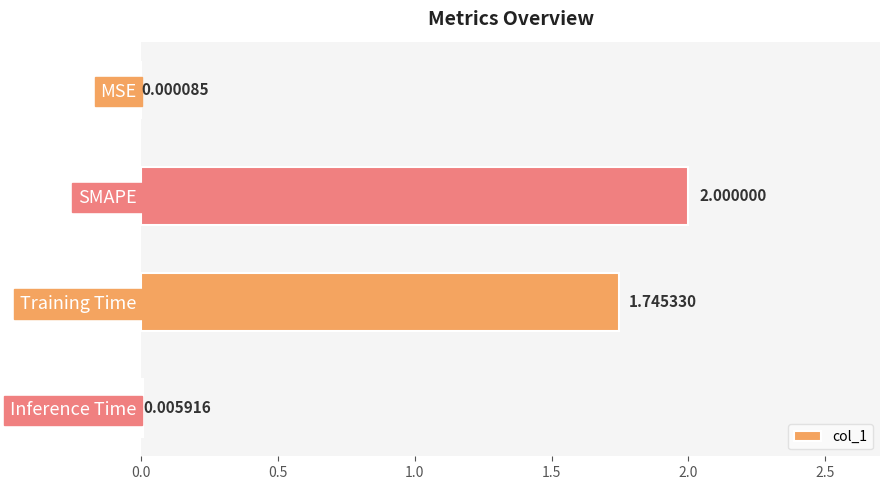

Which label corresponds to the largest value in the chart?

SMAPE